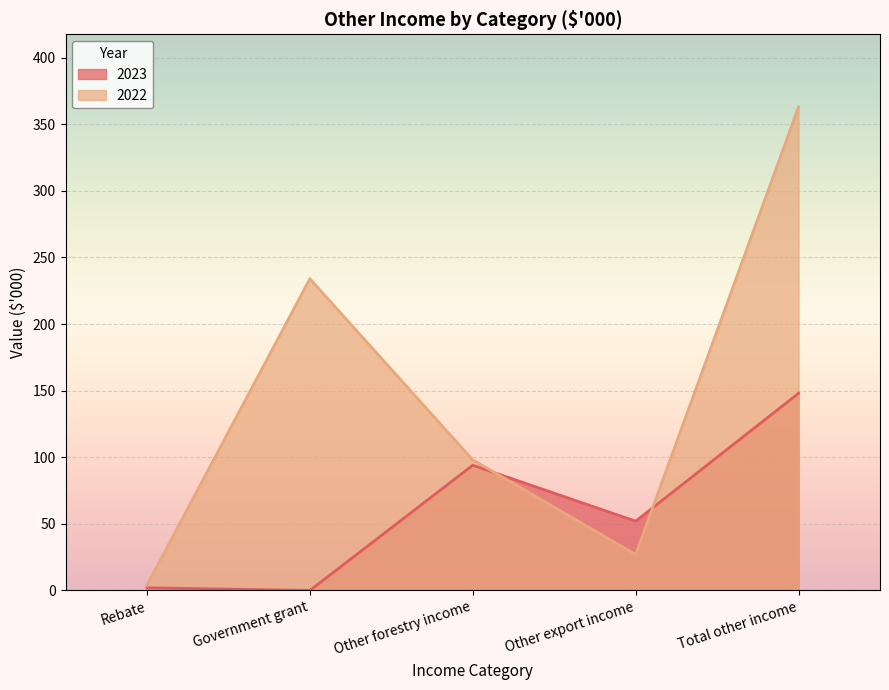

At which category does the chart reach its minimum across all series?

Government grant